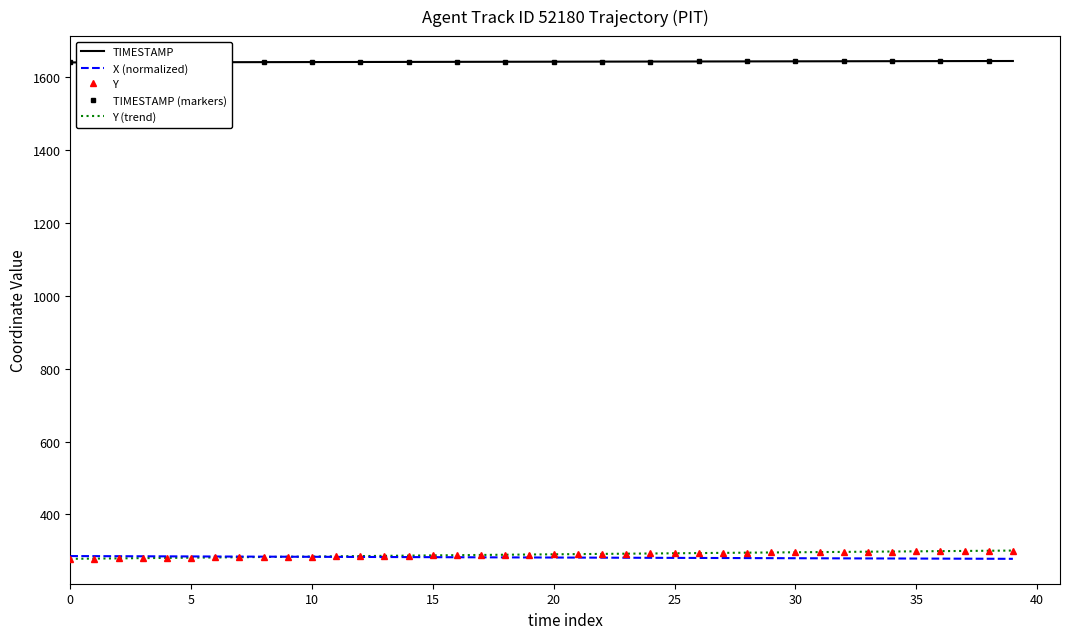

How many values in the X series are below 282?

20